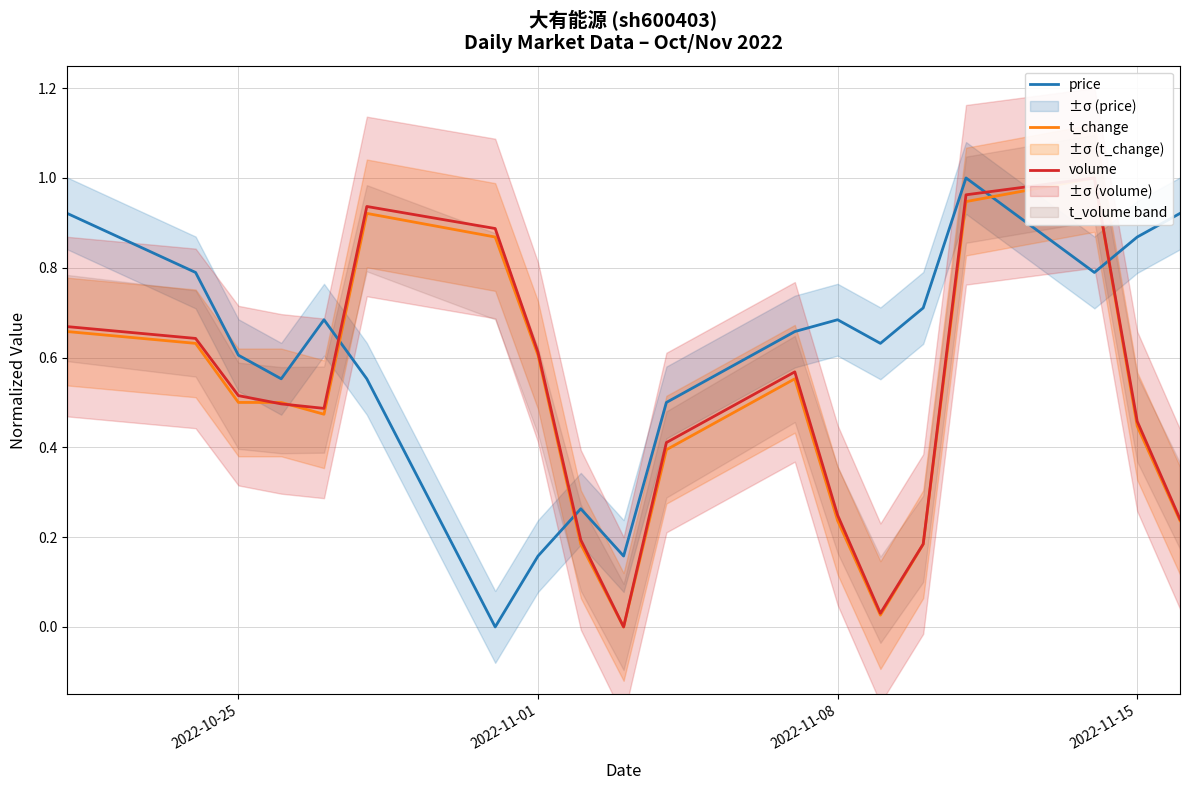

Is it true that price equals 0.6 at 2022-10-25?

True